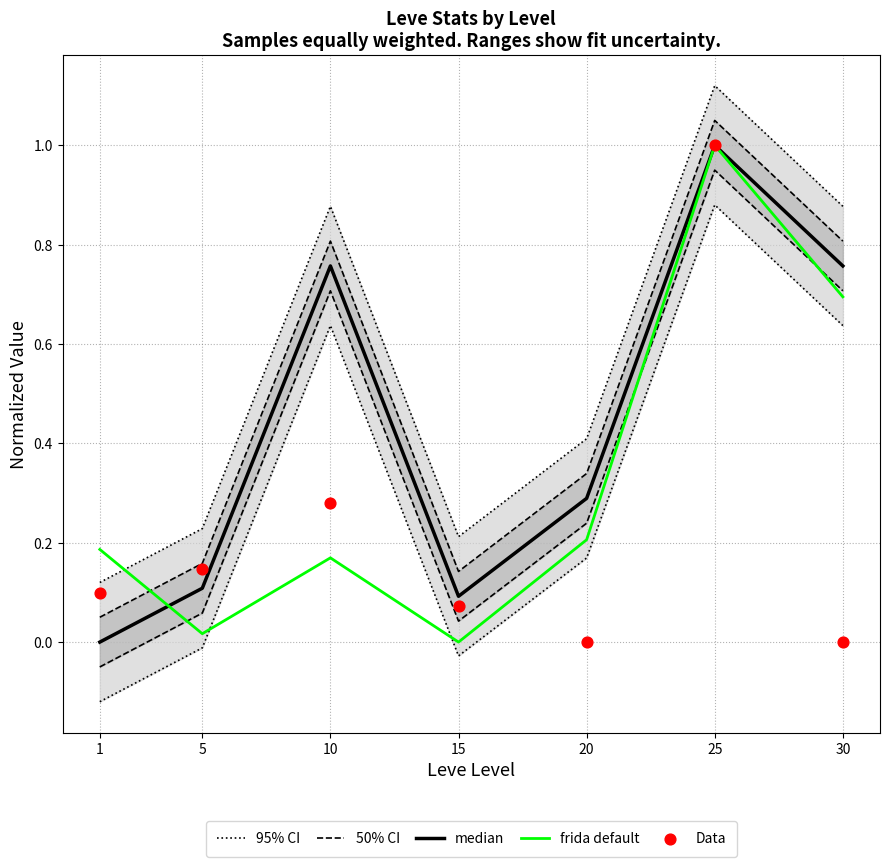

Which series reaches the maximum Y coordinate?

95% CI